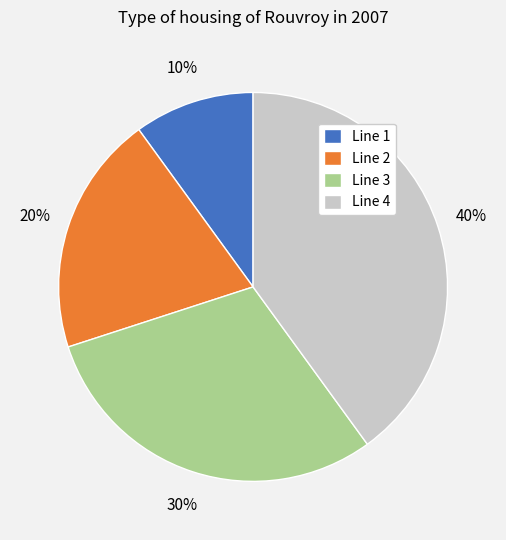

How many slices are in this pie chart?

4